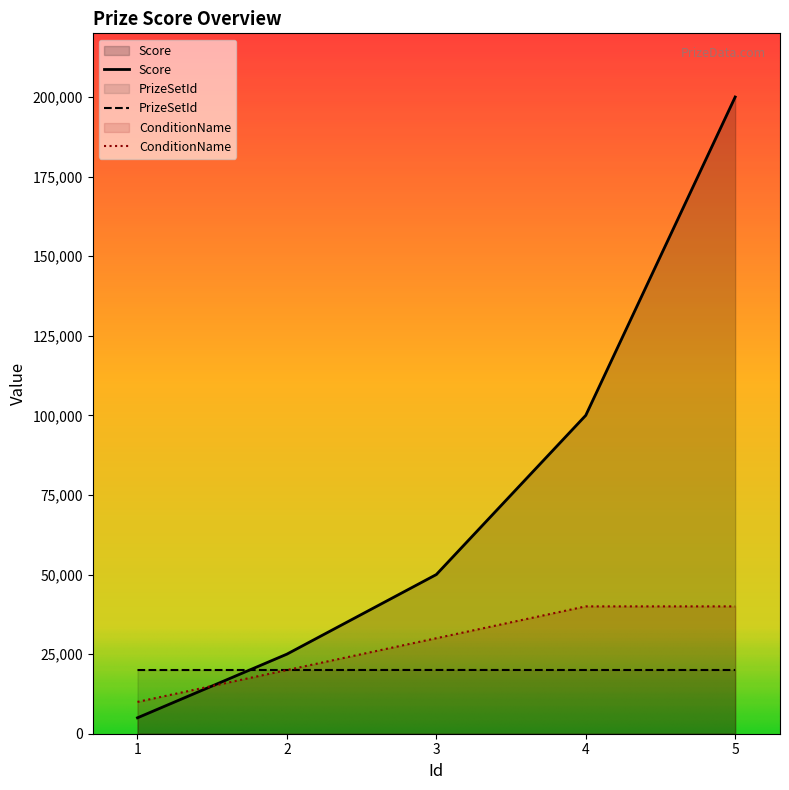

How many lines are shown in the chart?

3